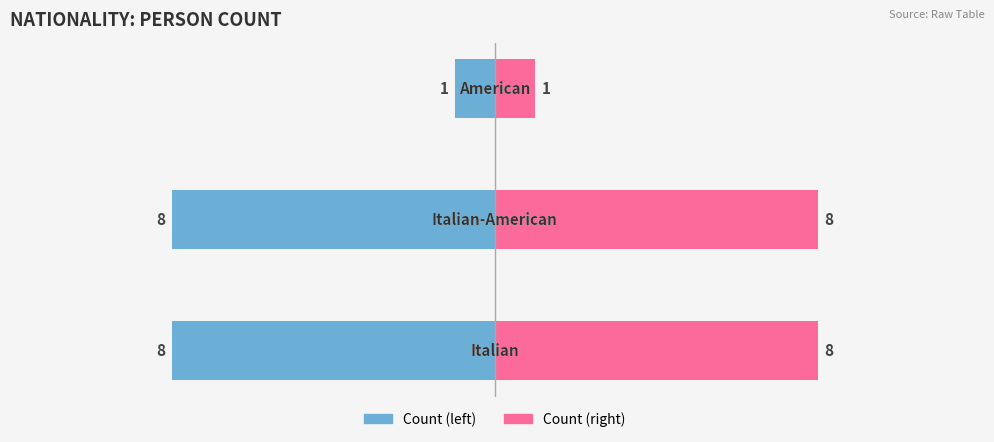

At how many categories does at least one series exceed -3?

3